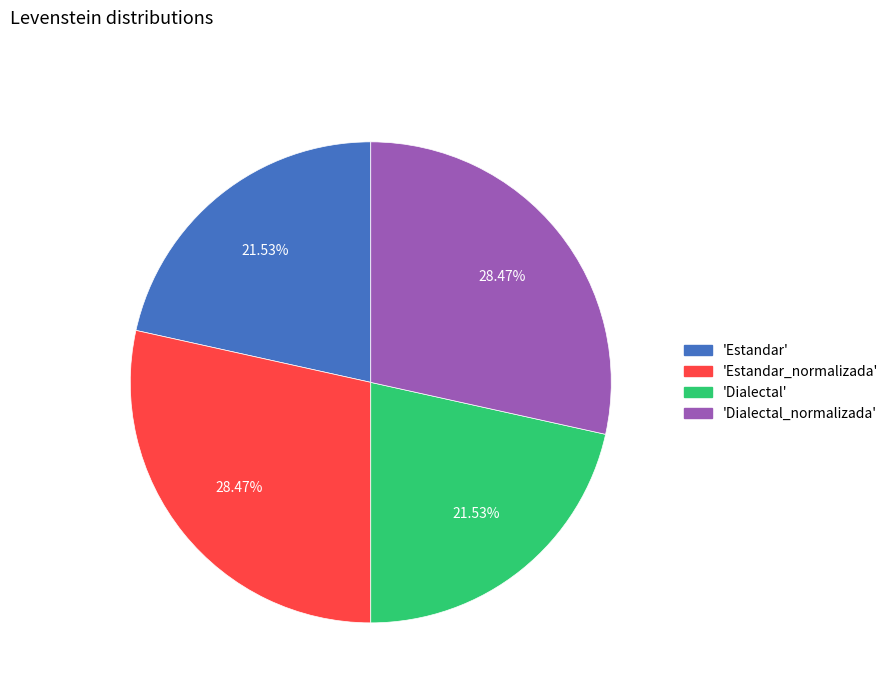

To the nearest percent, what is the difference between the largest and smallest slice percentages?

7%